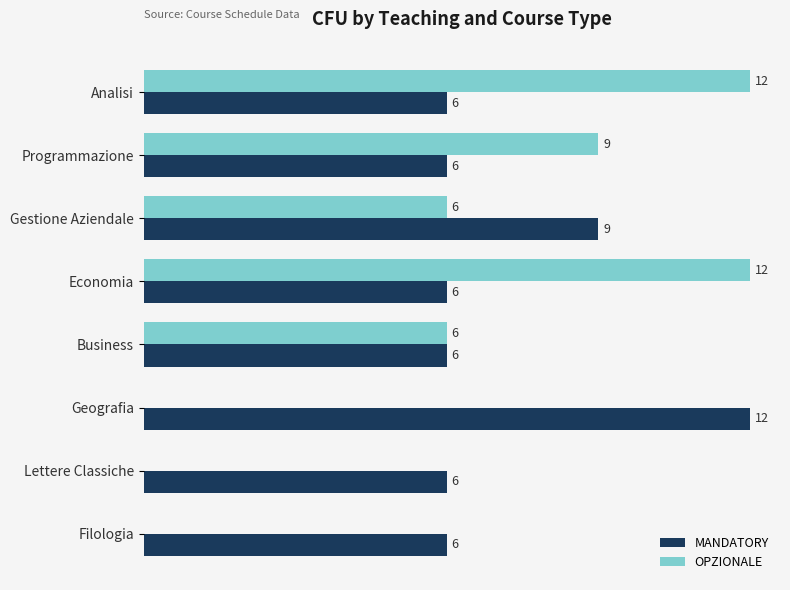

Where is MANDATORY nearest to the value 9?

Gestione Aziendale